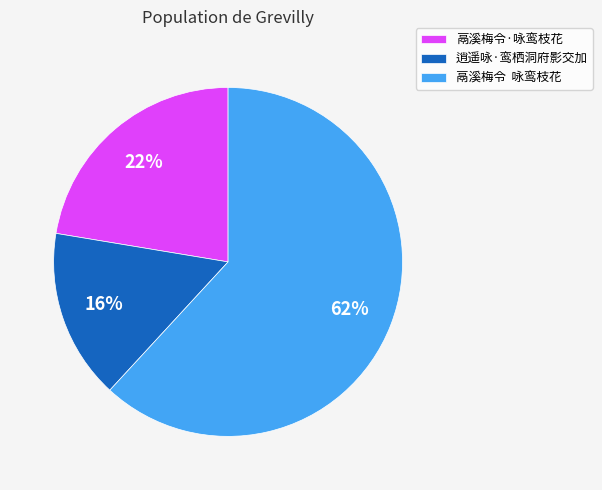

How many slices are in this pie chart?

3